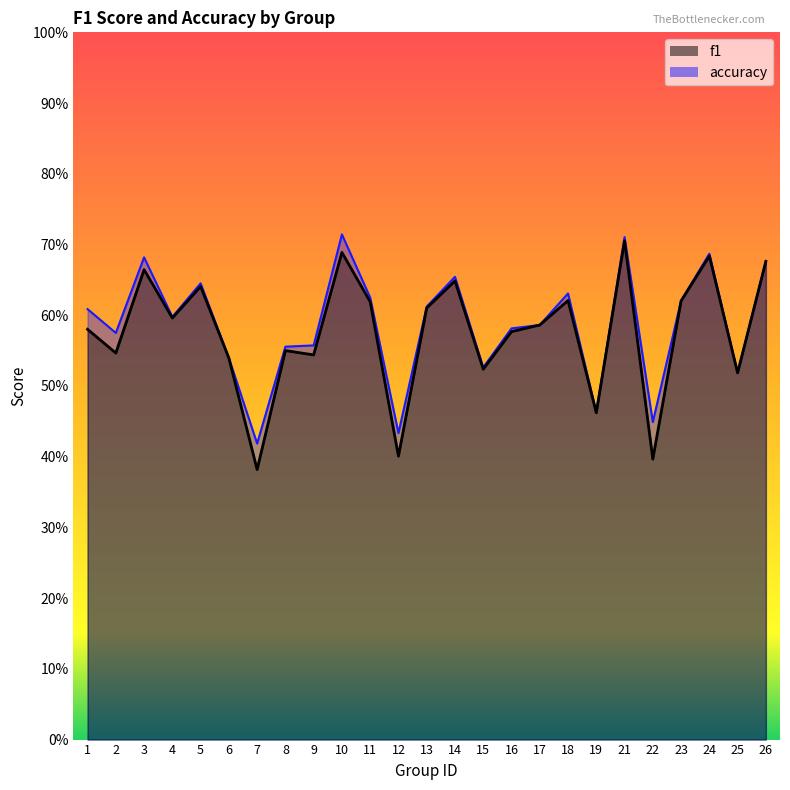

At how many categories does at least one series exceed 0?

25